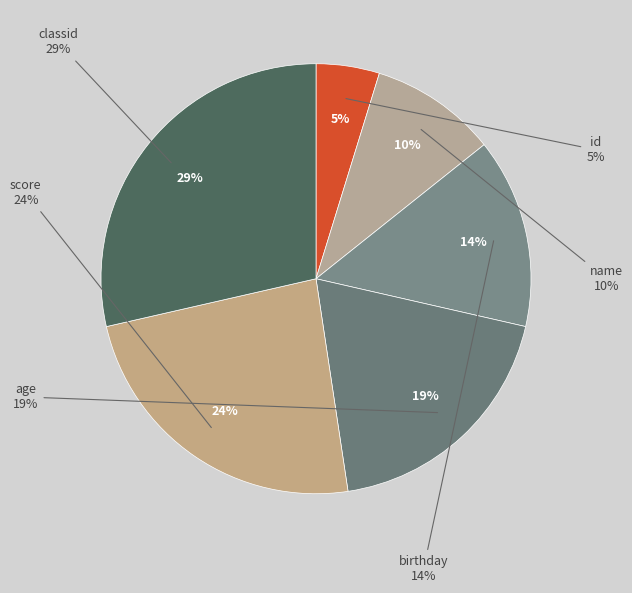

Rank the categories by value from highest to lowest.

classid, score, age, birthday, name, id